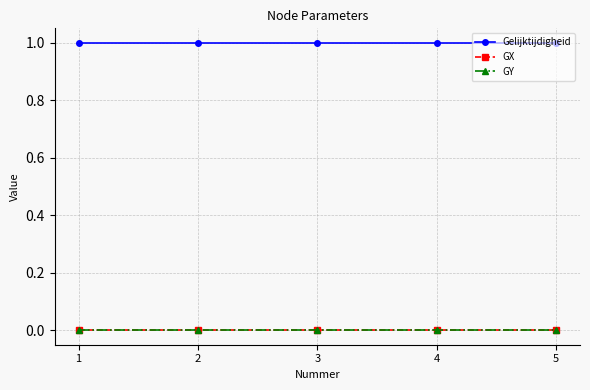

Reading right to left, transcribe all the data shown in this chart.

Gelijktijdigheid: 1	1	1	1	1
GX: 0	0	0	0	0
GY: 0	0	0	0	0